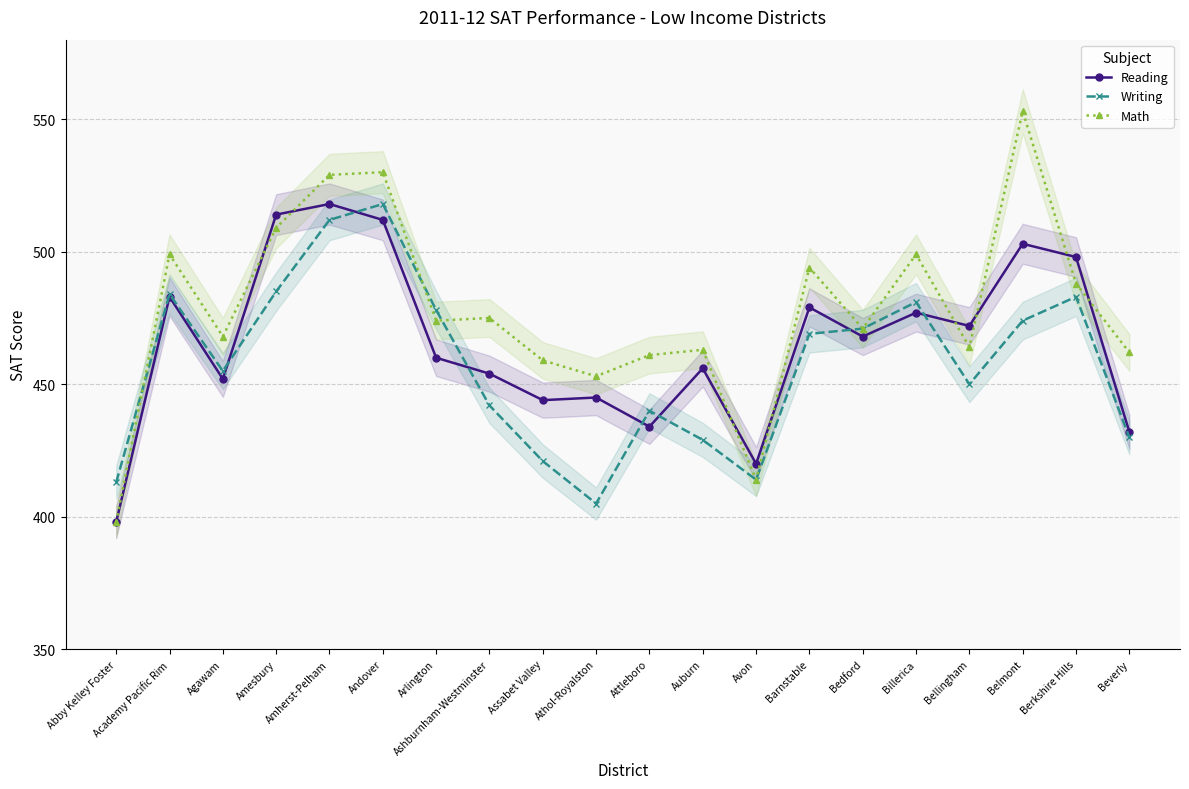

Between Academy Pacific Rim and Bellingham, which is larger?

Academy Pacific Rim